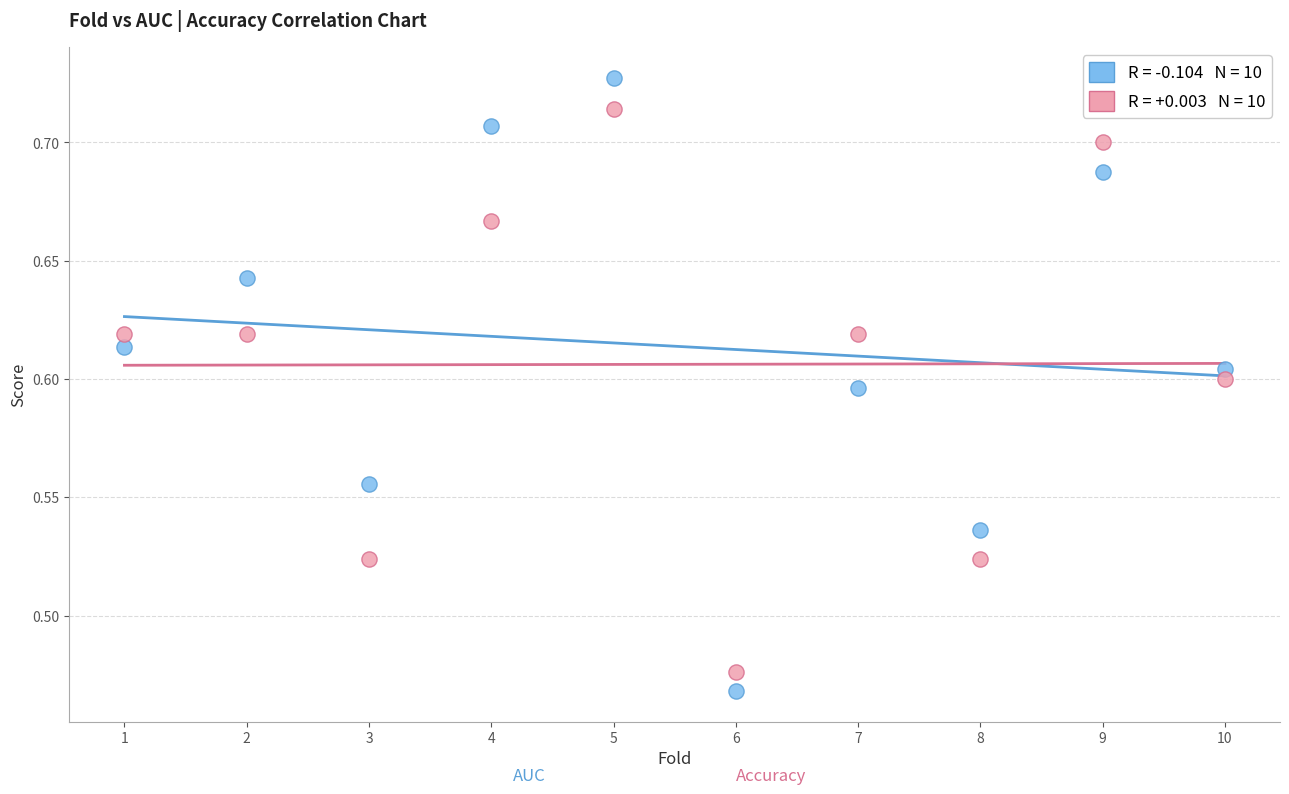

Across all data points, what is the range of Y values (max minus min)?

0.3